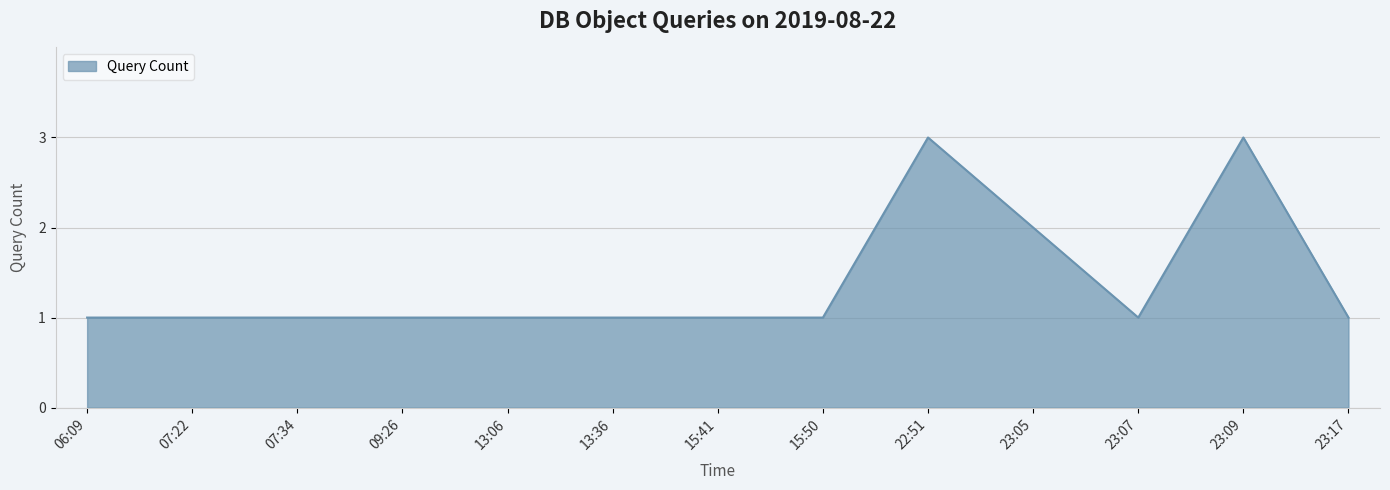

How many categories are shown in the chart?

13